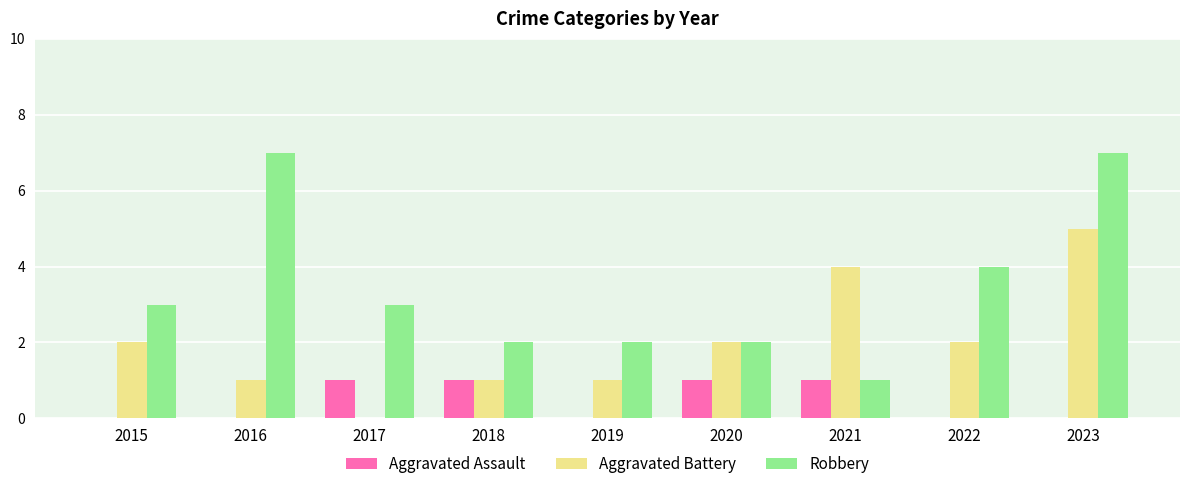

True or false: Aggravated Assault has a value of 0 at 2022.

True